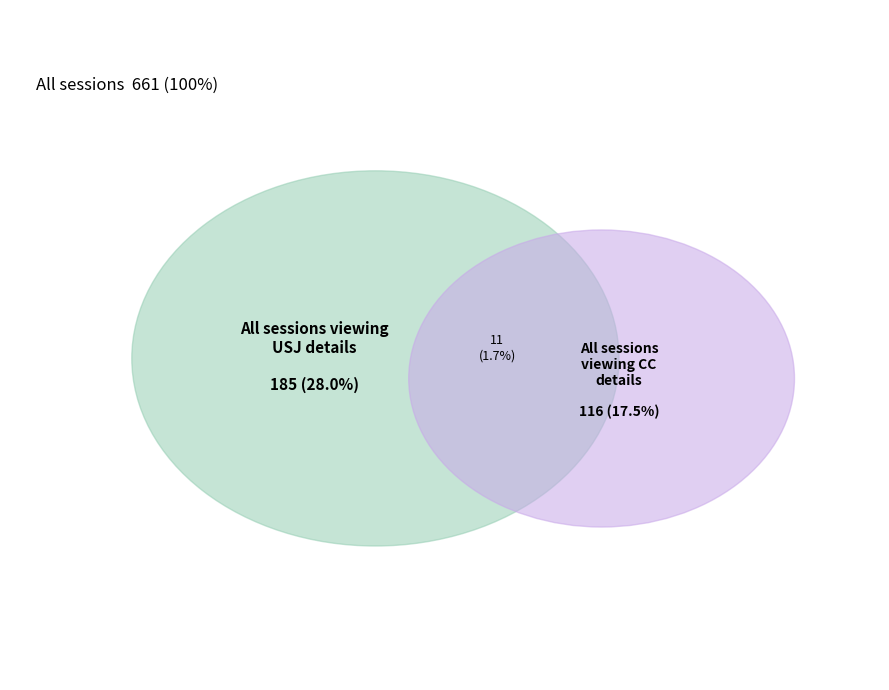

Which category has the biggest portion of the pie?

USJ